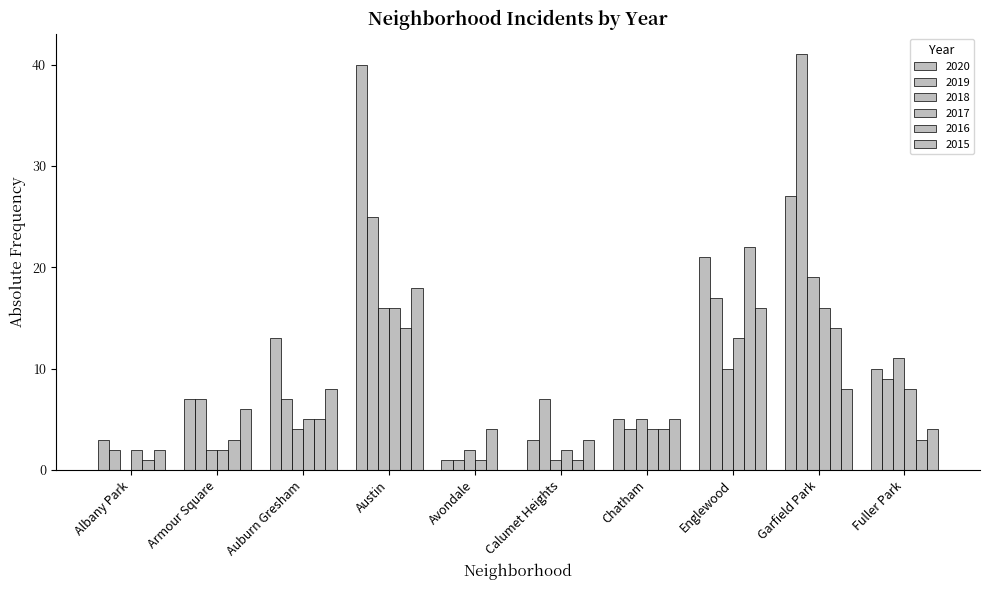

What is the label of the 6th bar from the right?

Avondale